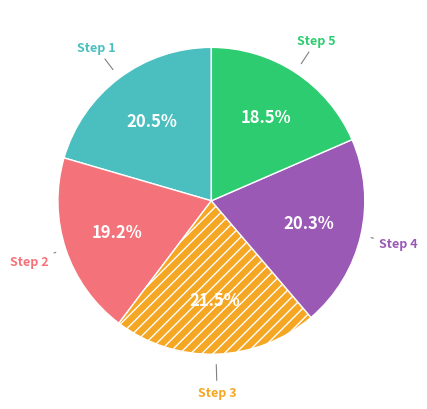

Does any single category account for the majority?

No